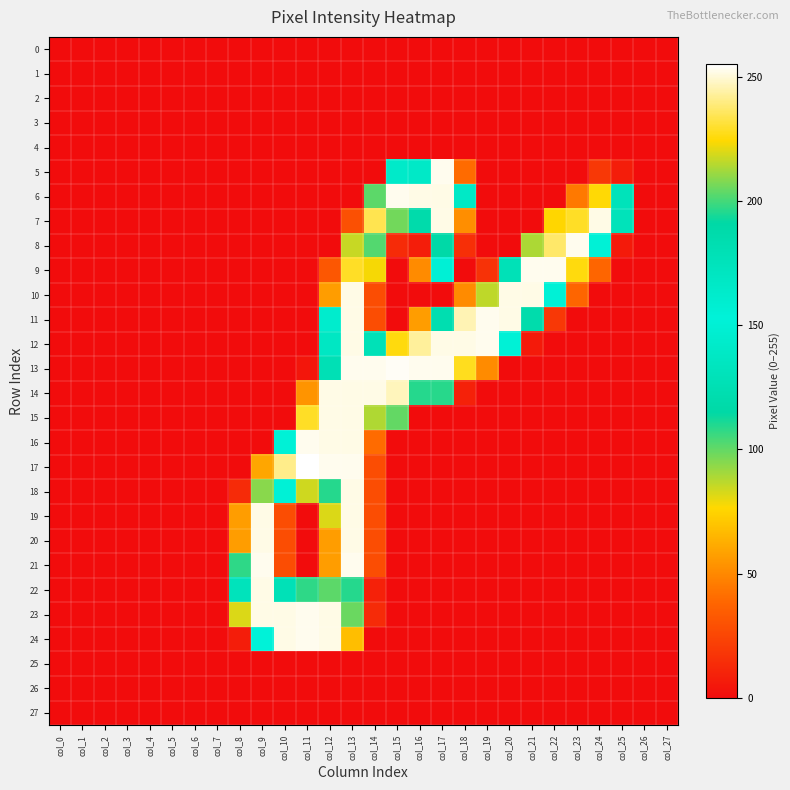

What is the difference between the highest and lowest values at col_8?

131